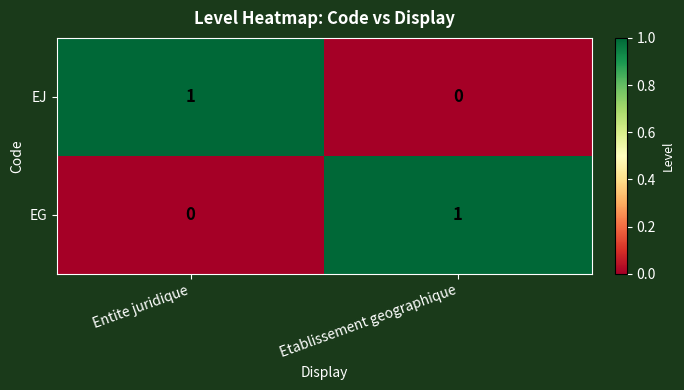

At which label is EG closest to 0?

Entite juridique